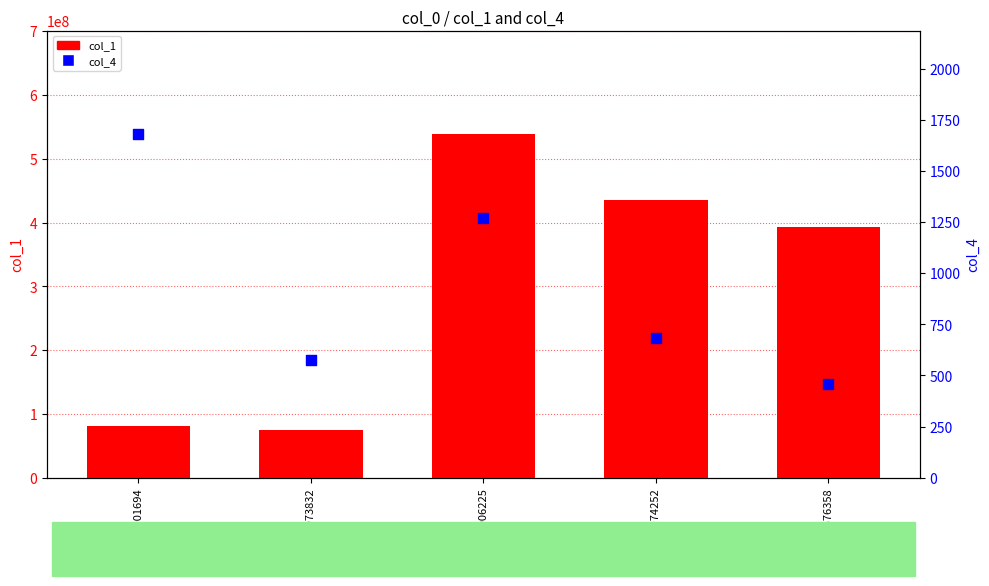

Which series reaches the maximum Y coordinate?

col_1